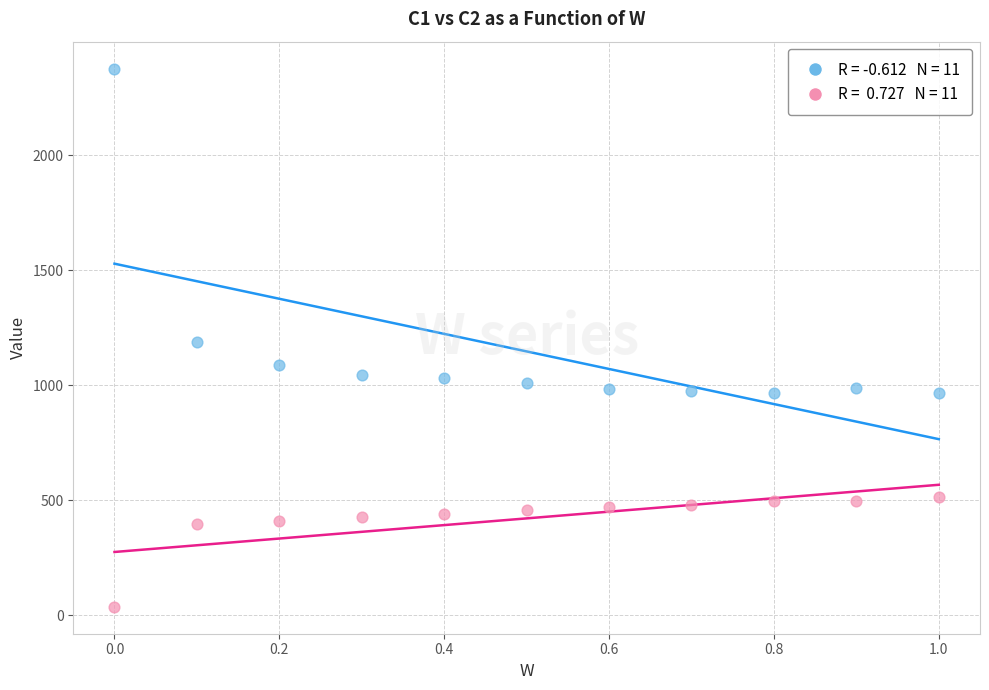

Across all data points, what is the range of X values (max minus min)?

1.0